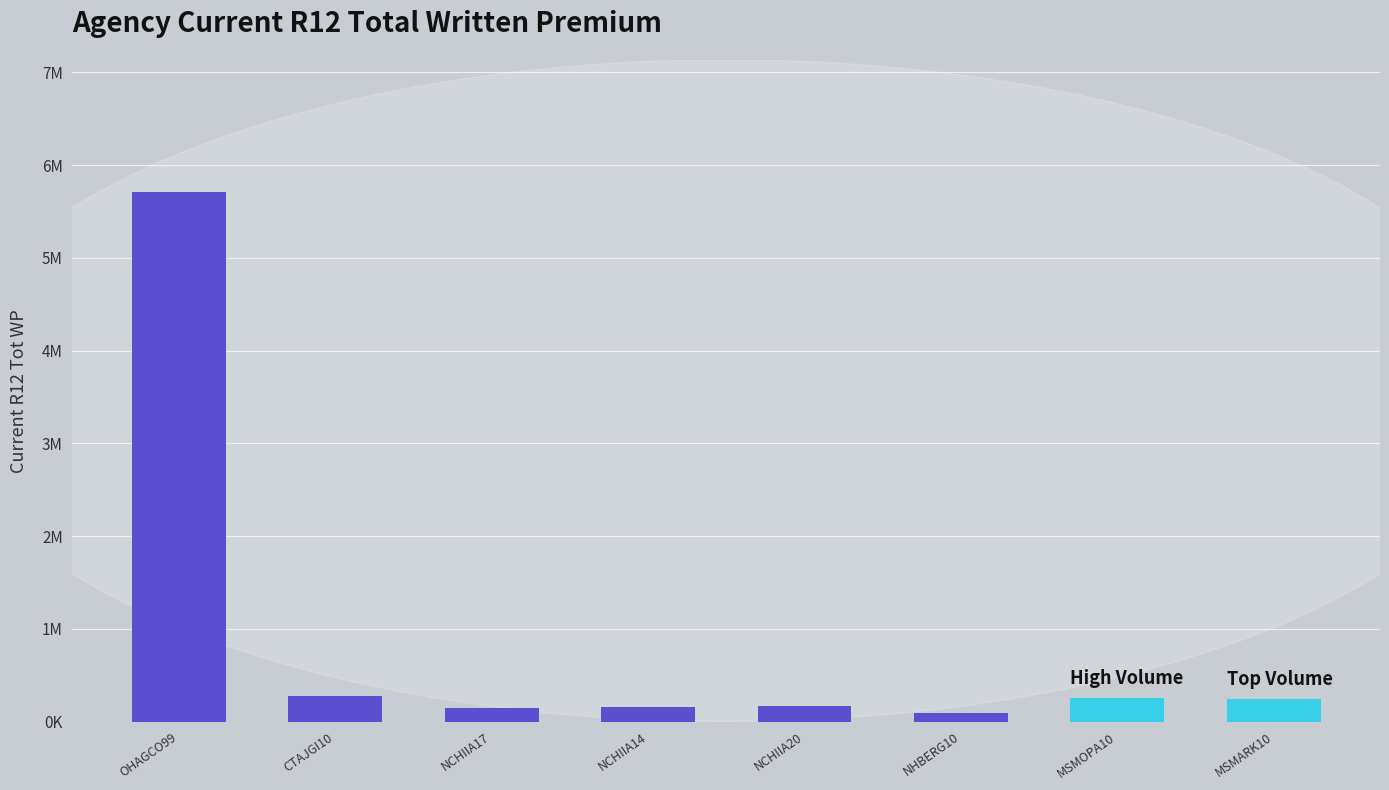

Where does the data first go above 243328?

OHAGCO99